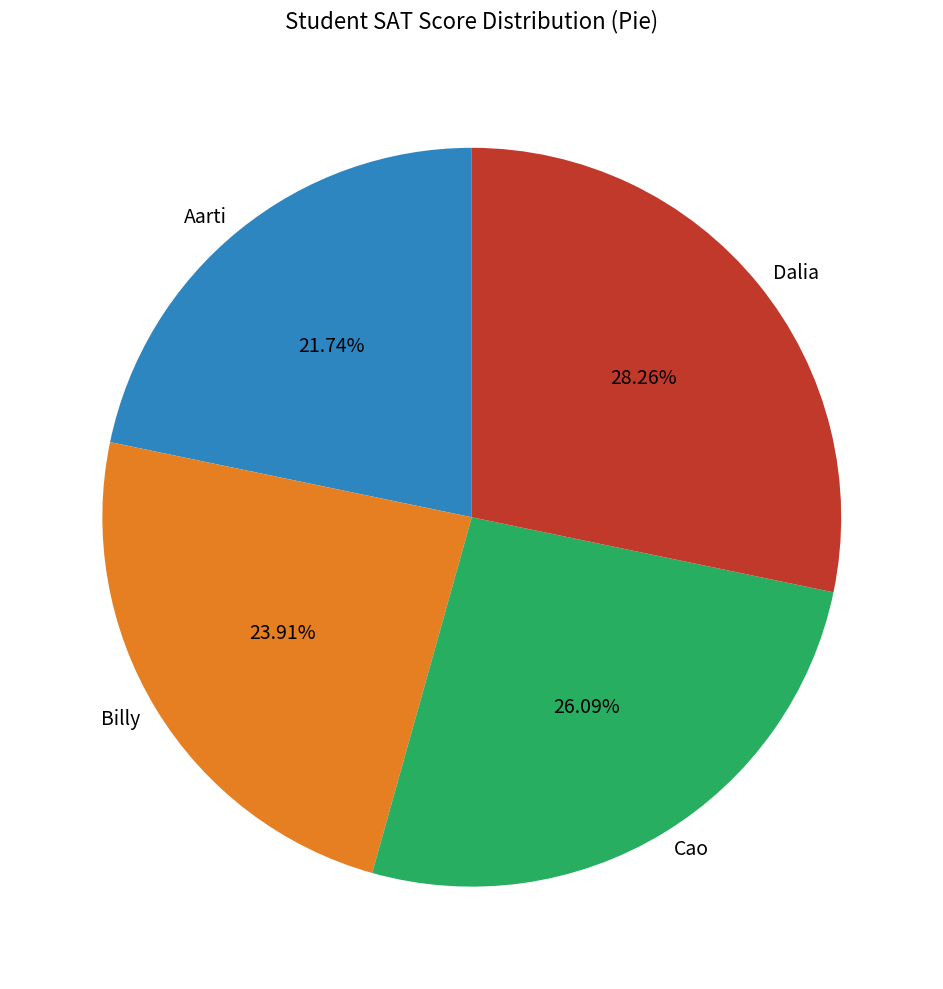

Is it true that Cao is 33% of the pie?

False